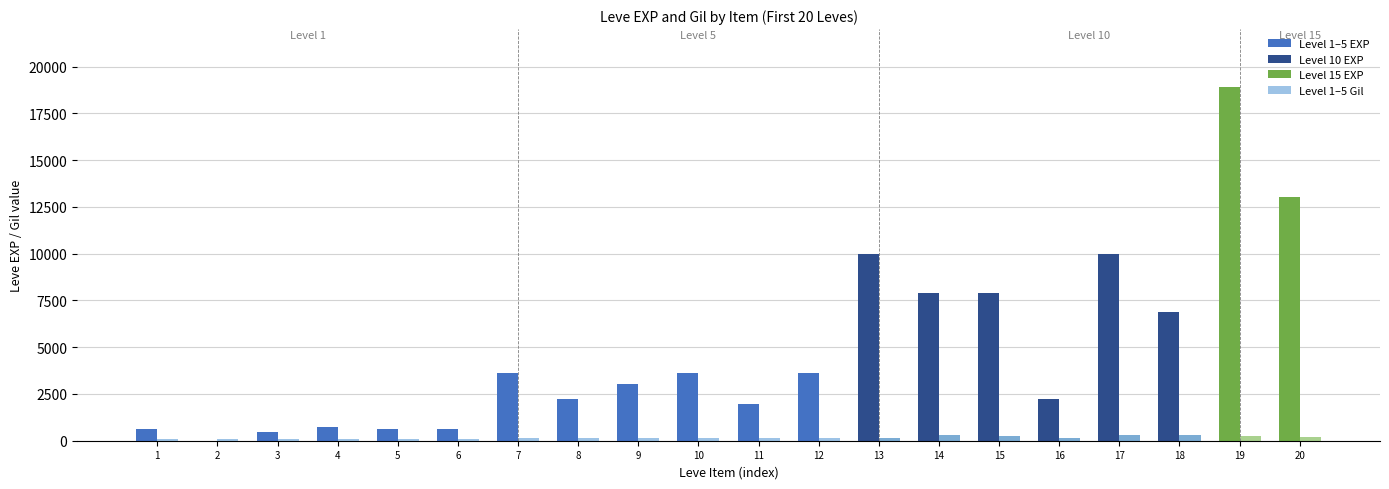

What is the greatest value displayed?

18910